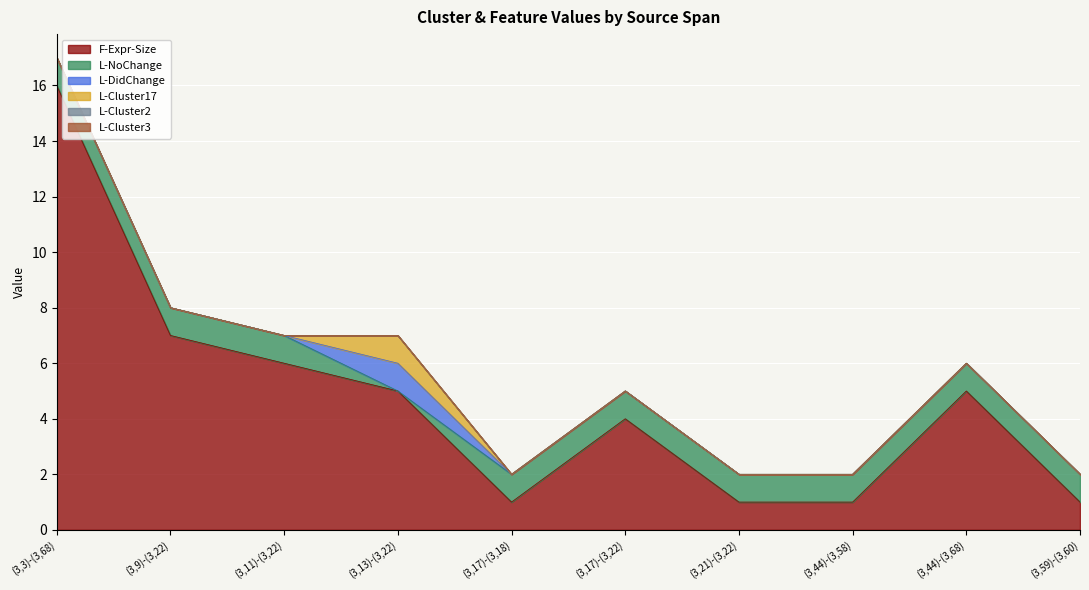

Where is the first local maximum for L-Cluster17?

(3,13)-(3,22)